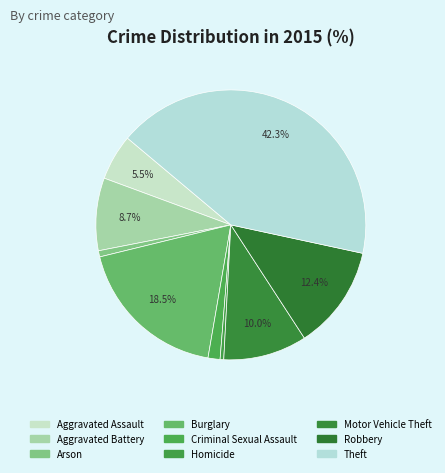

The Aggravated Battery slice represents 3% of the pie. True or false?

False